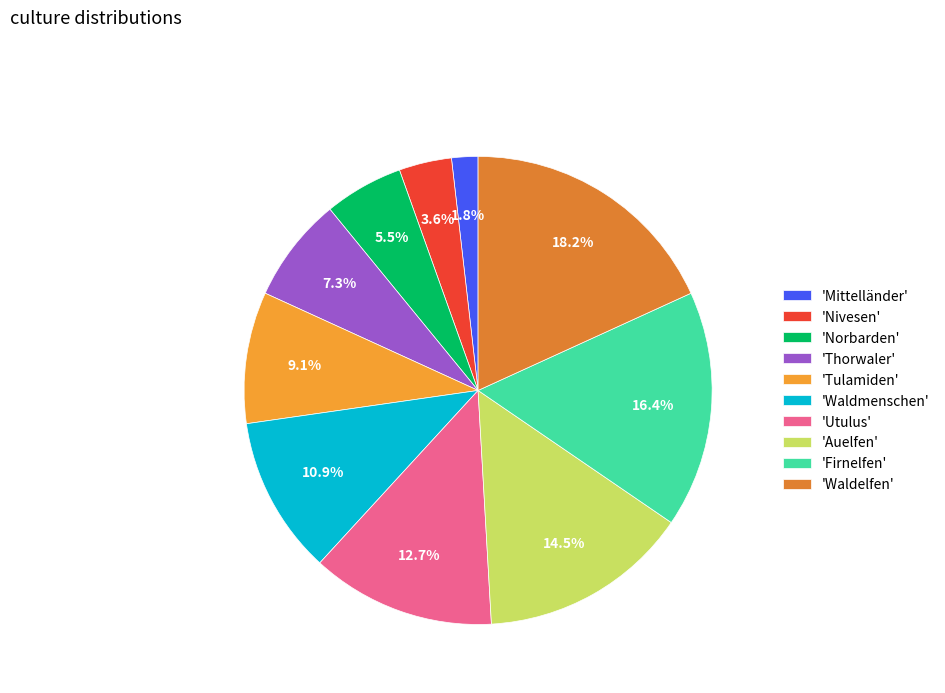

How many slices are in this pie chart?

10